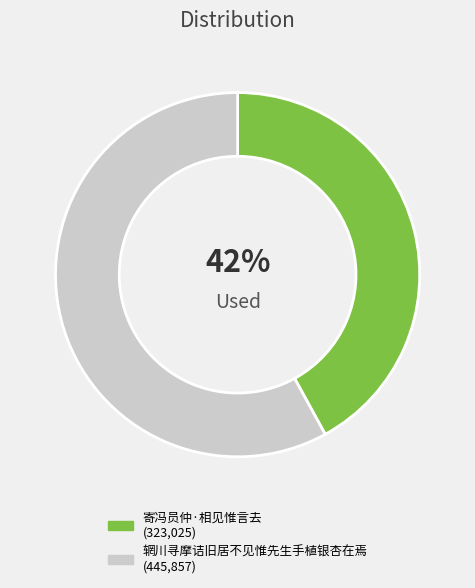

What is the smallest slice in the pie chart?

寄冯员仲·相见惟言去